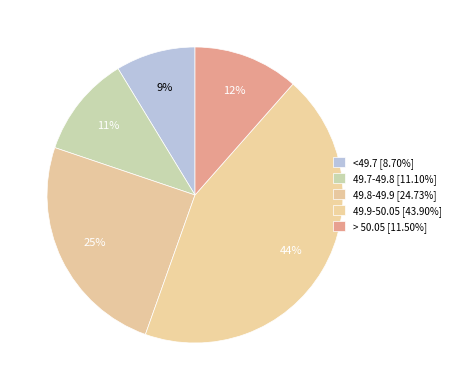

Count the number of slices in the pie.

5